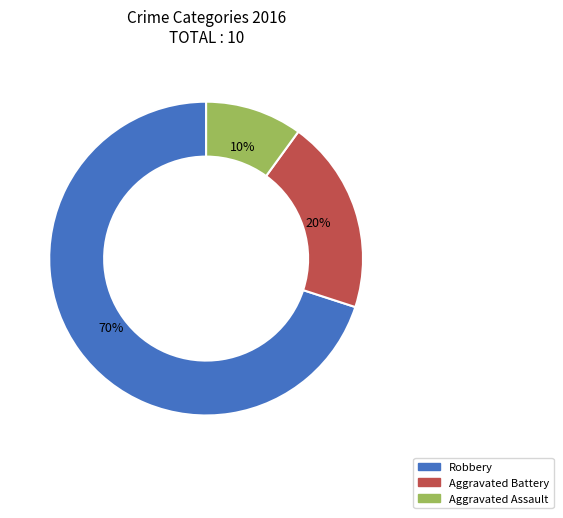

What is the smallest slice in the pie chart?

Aggravated Assault